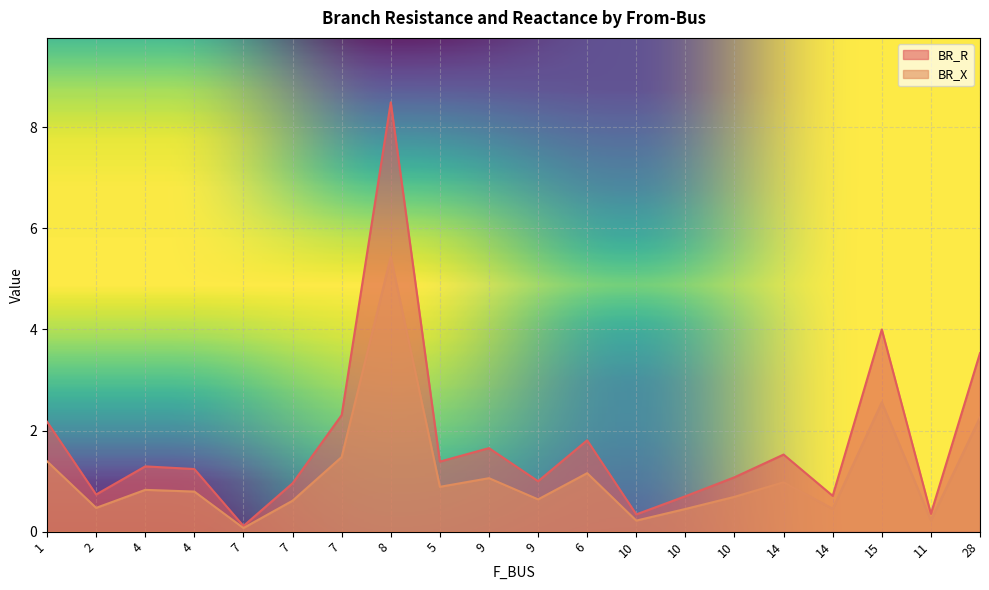

Rank the series at 10 from highest to lowest value.

BR_X, BR_R